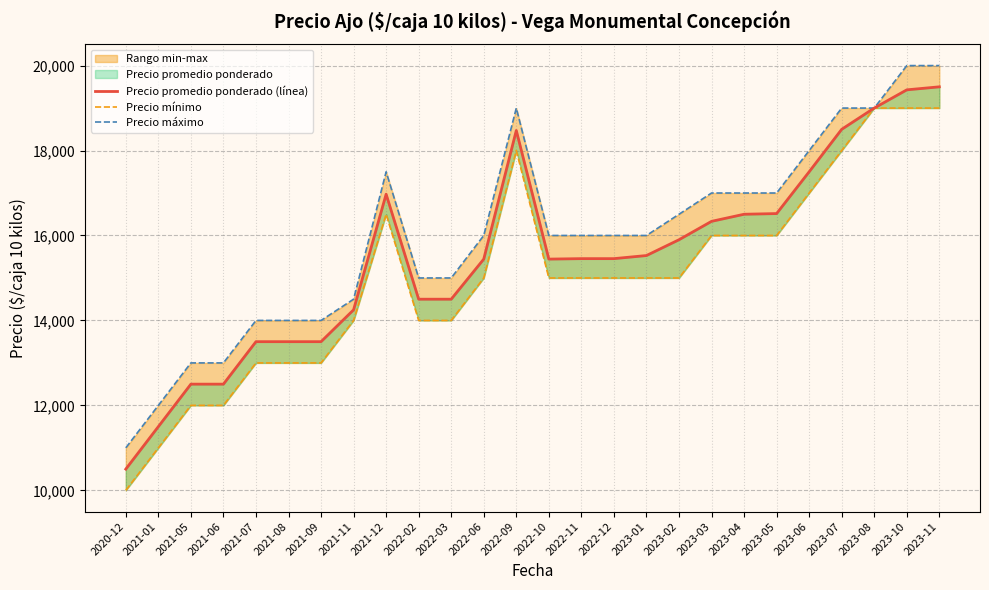

Which series changed the most between 2021-01 and 2023-06?

Precio promedio ponderado (línea)